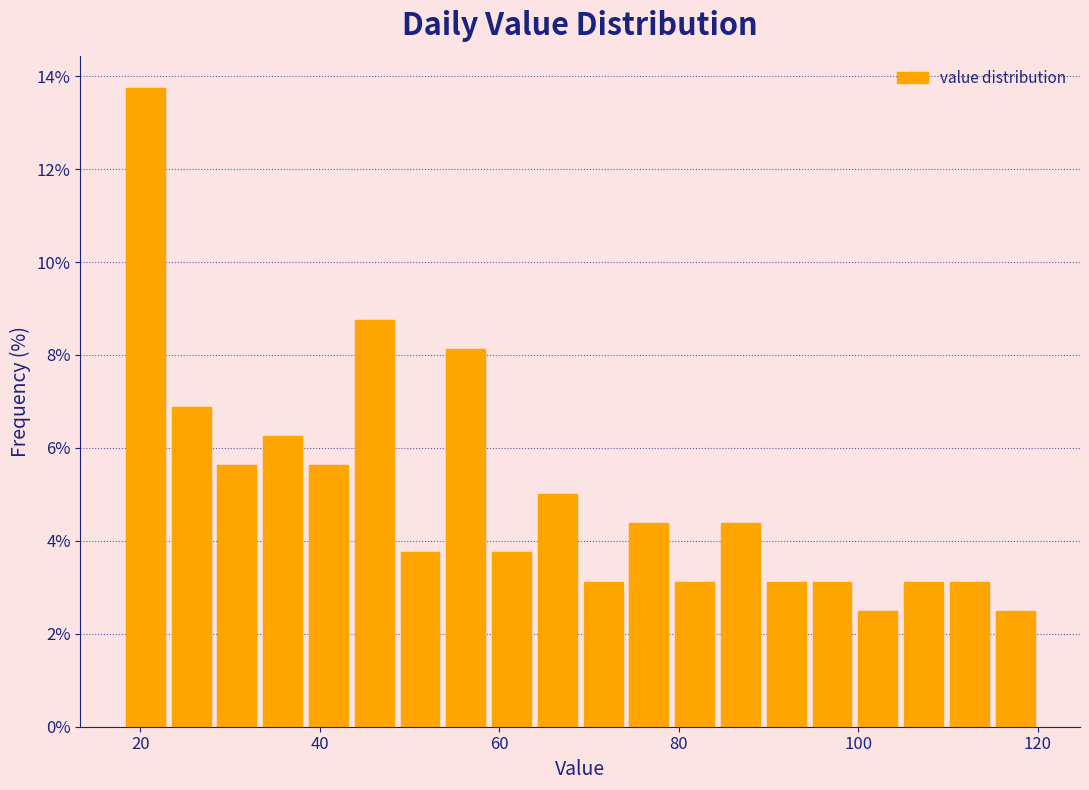

Read against the x-axis, roughly where is the centre of the tallest bar?

20